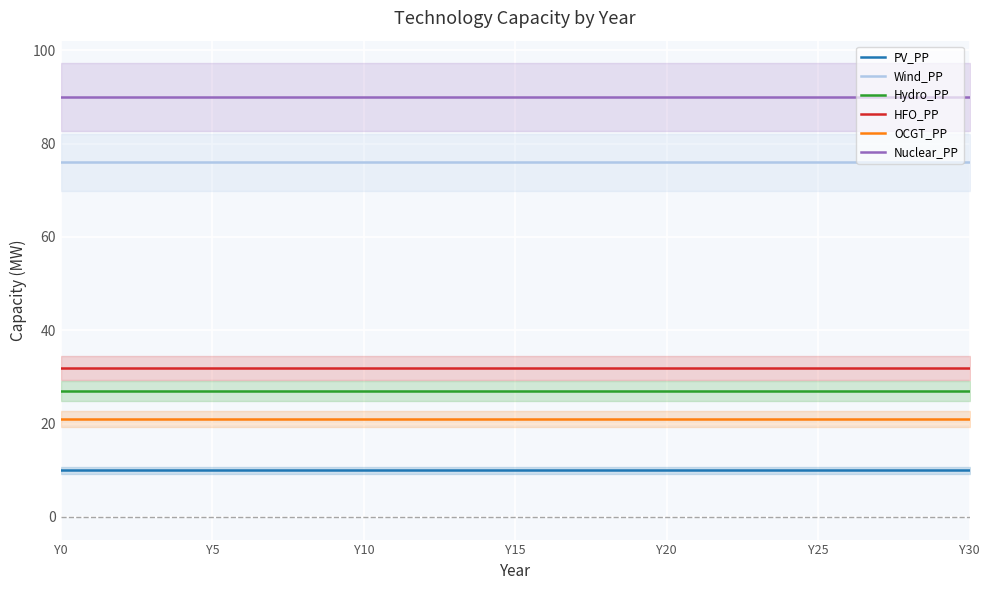

What is the label of the 10th point from the right?

21